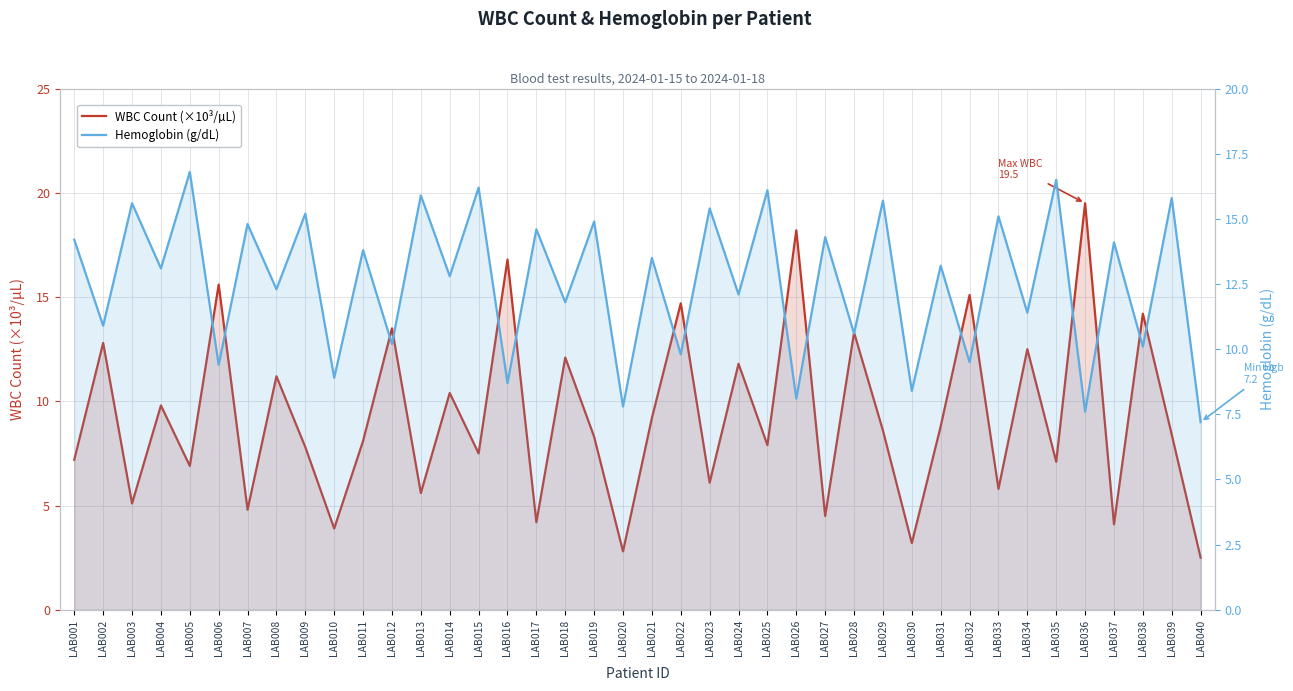

At which category is the sum across all series the highest?

LAB036